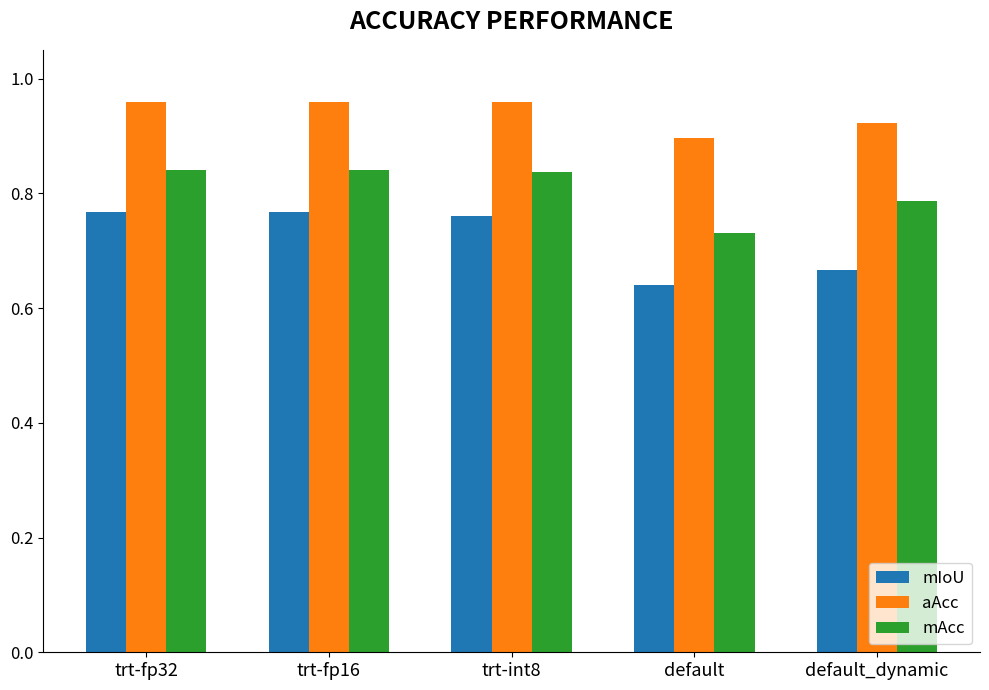

At trt-fp32, list the series in order from smallest to largest.

mIoU, mAcc, aAcc